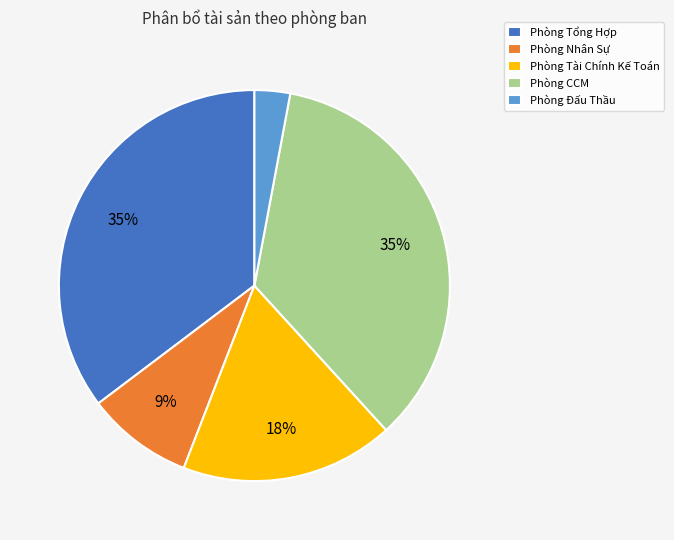

To the nearest percent, what is the combined percentage of Phòng Tổng Hợp and Phòng Tài Chính Kế Toán?

53%